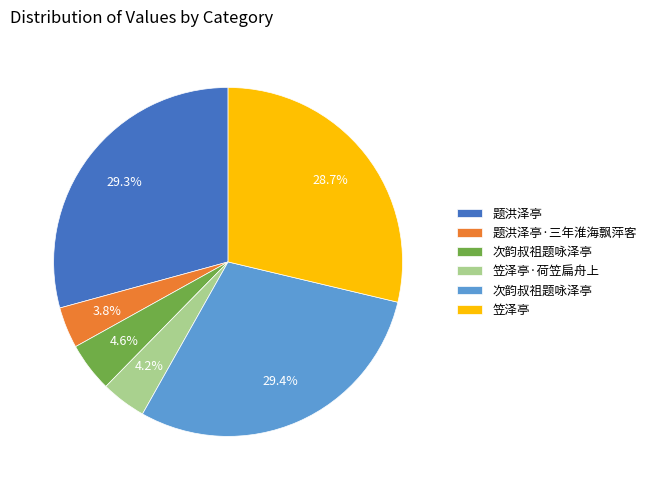

Is there a majority slice in this chart?

No